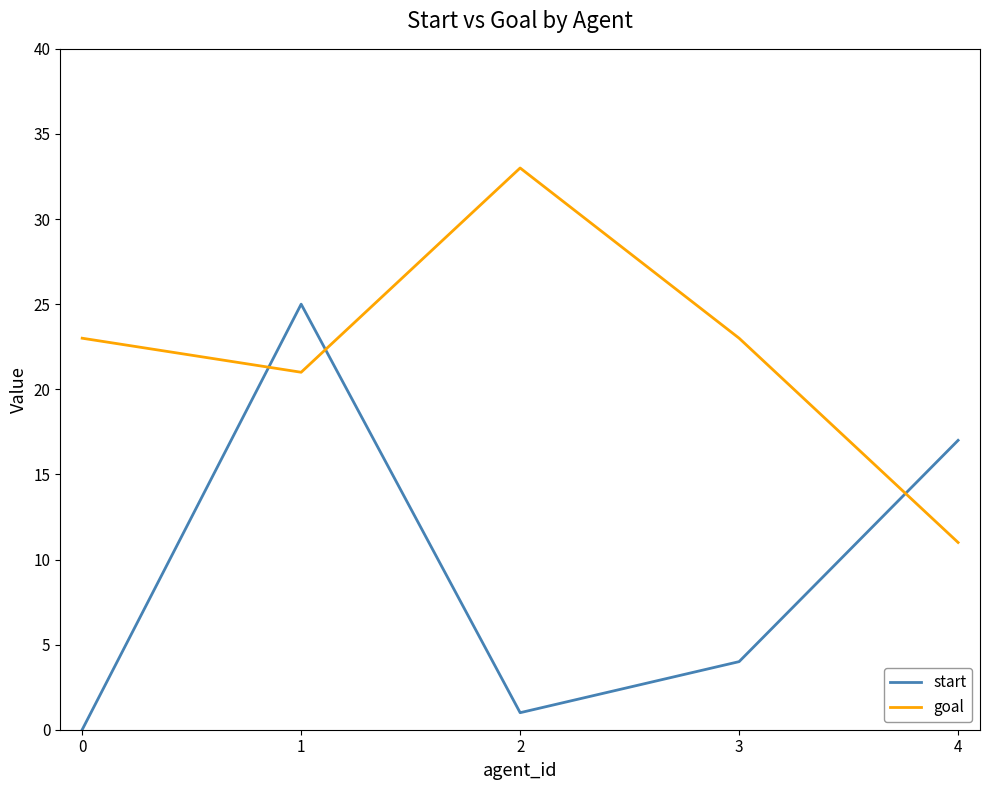

Rank the series by their maximum value, from lowest to highest.

start, goal